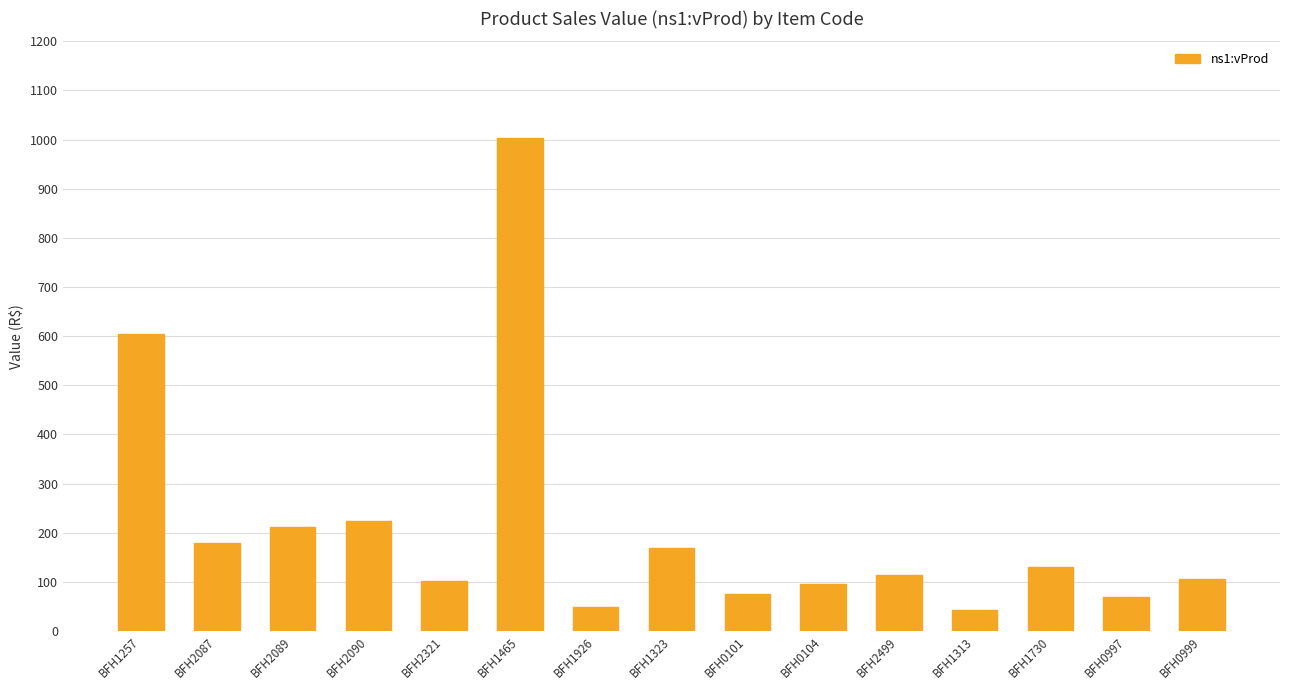

What is the maximum value shown in the chart?

1002.6